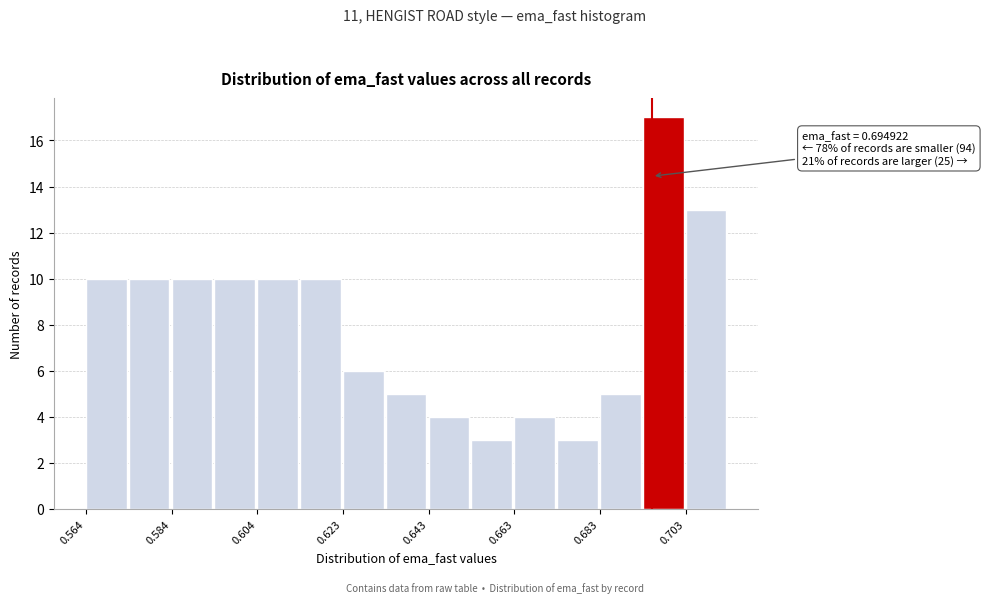

Which range on the x-axis has the tallest bar?

0.692 to 0.702